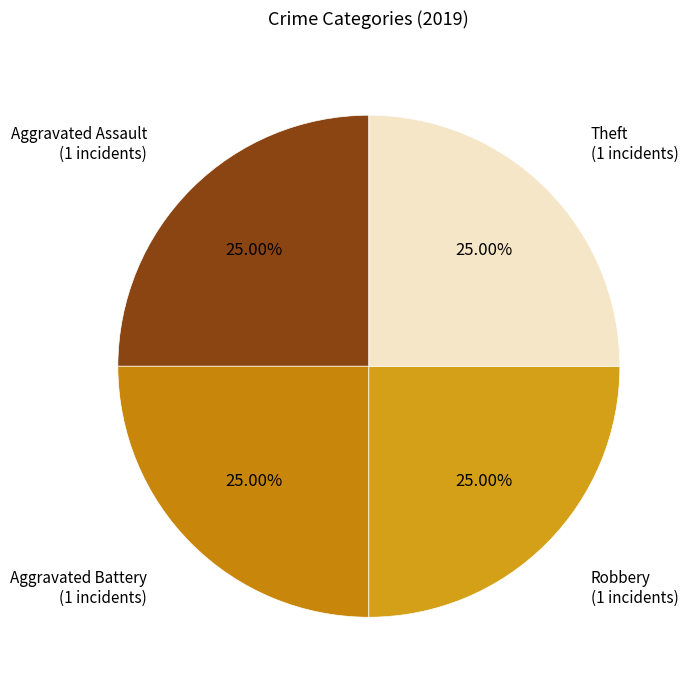

Count the number of slices in the pie.

4